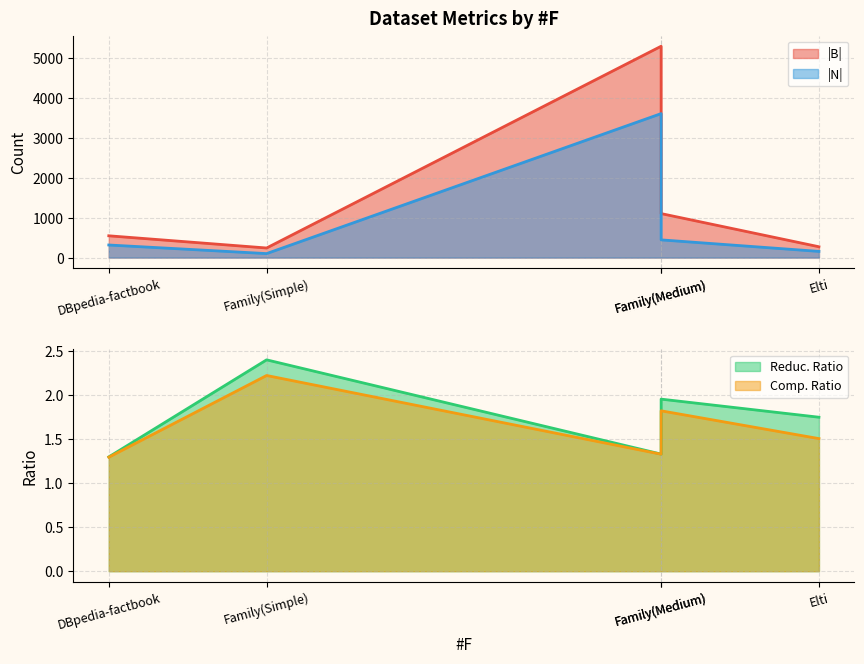

What is the average value of the Comp. Ratio series?

1.6